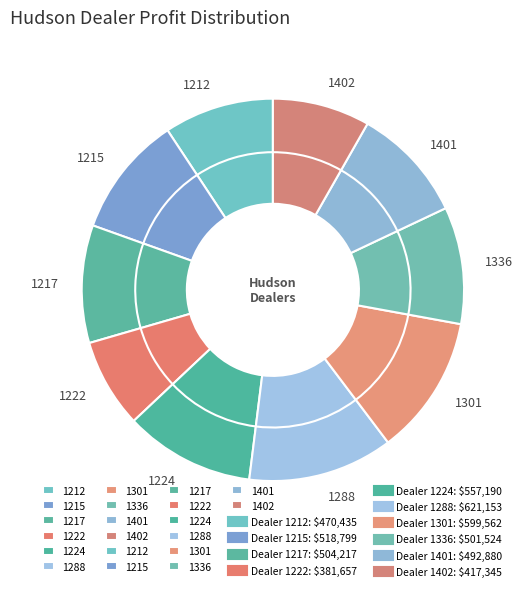

To the nearest percent, what is the difference between the largest and smallest slice percentages?

5%